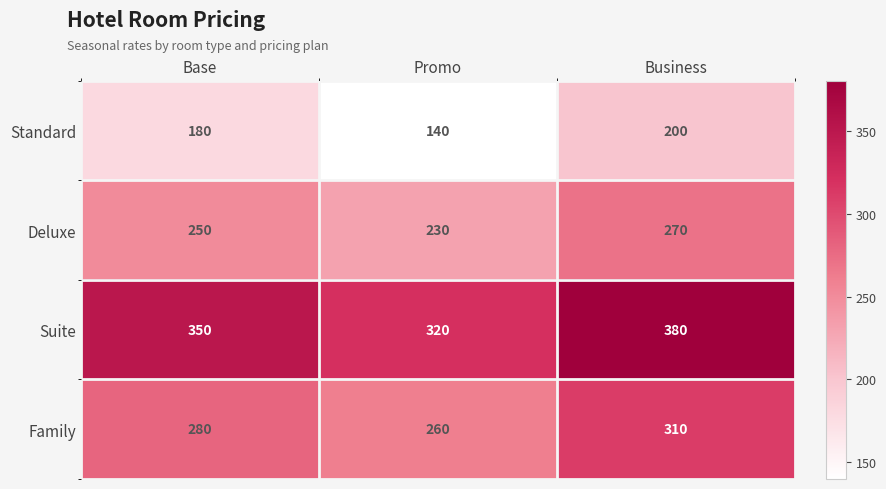

What is the average value of the Standard series?

173